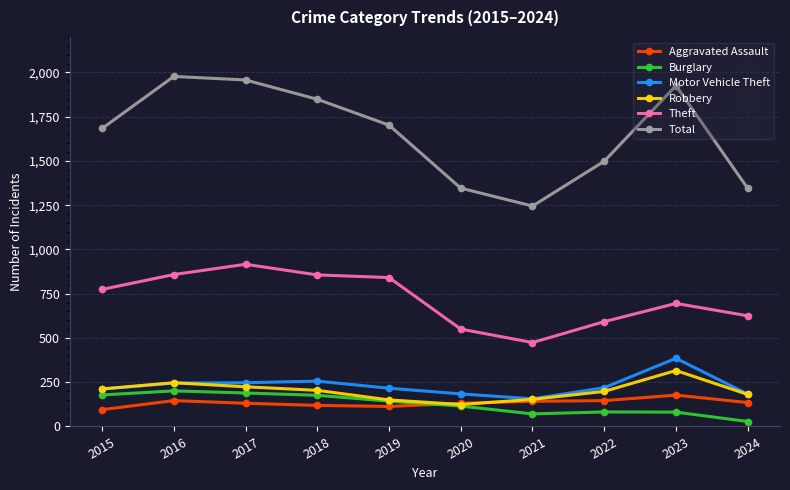

Does the chart display data point markers on the line(s)?

Yes